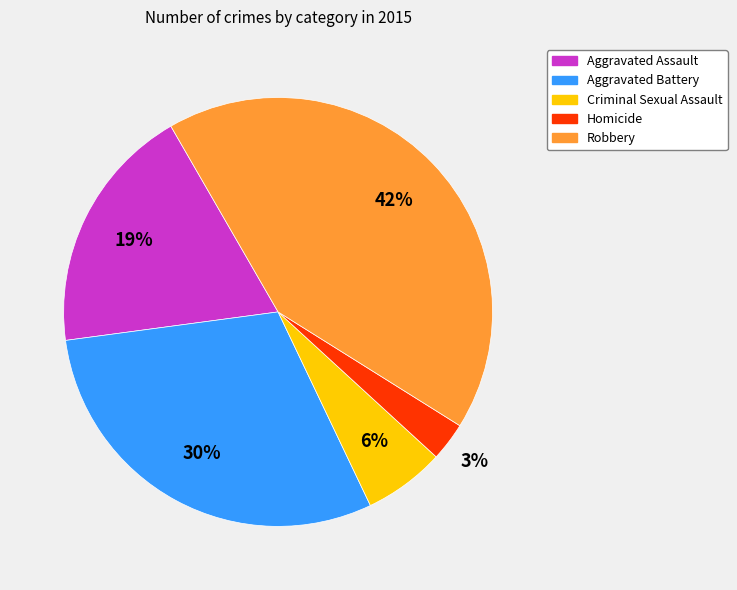

Which has a higher value, Criminal Sexual Assault or Robbery?

Robbery